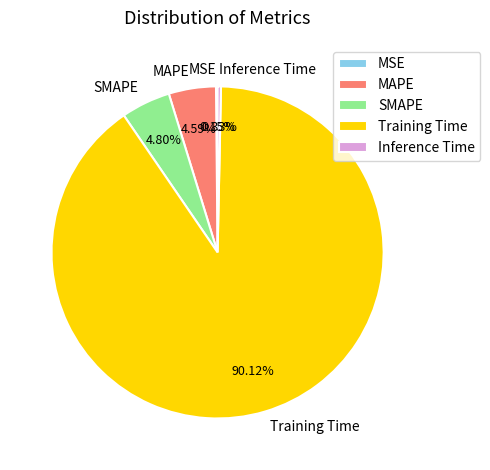

Which has a higher value, MAPE or Training Time?

Training Time